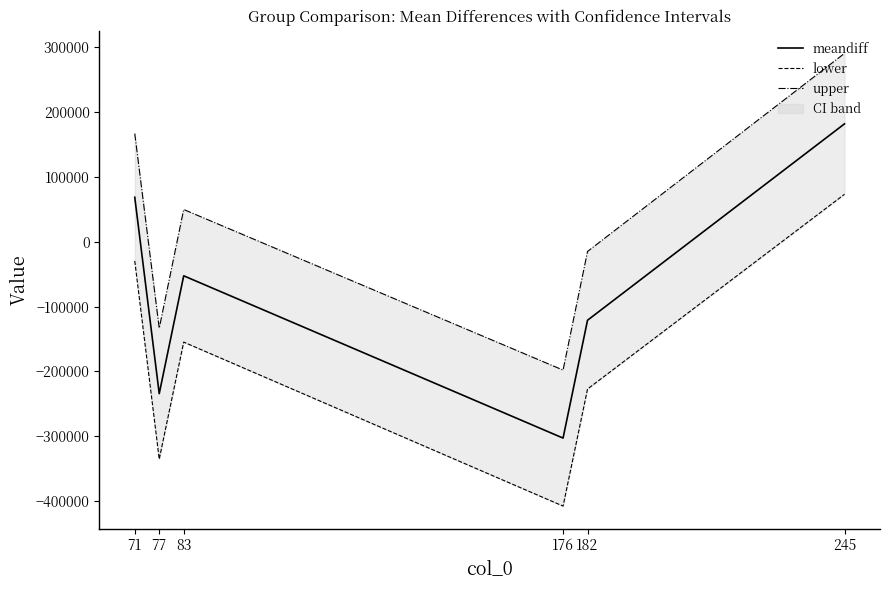

What are all the series names shown in the legend?

meandiff, lower, upper